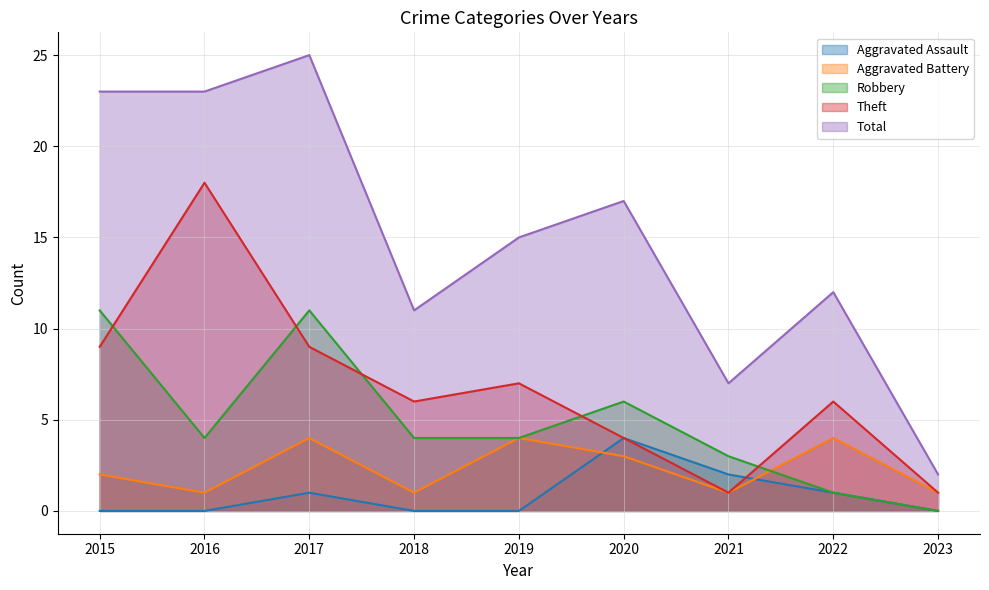

At which label does Theft first exceed 6?

2015